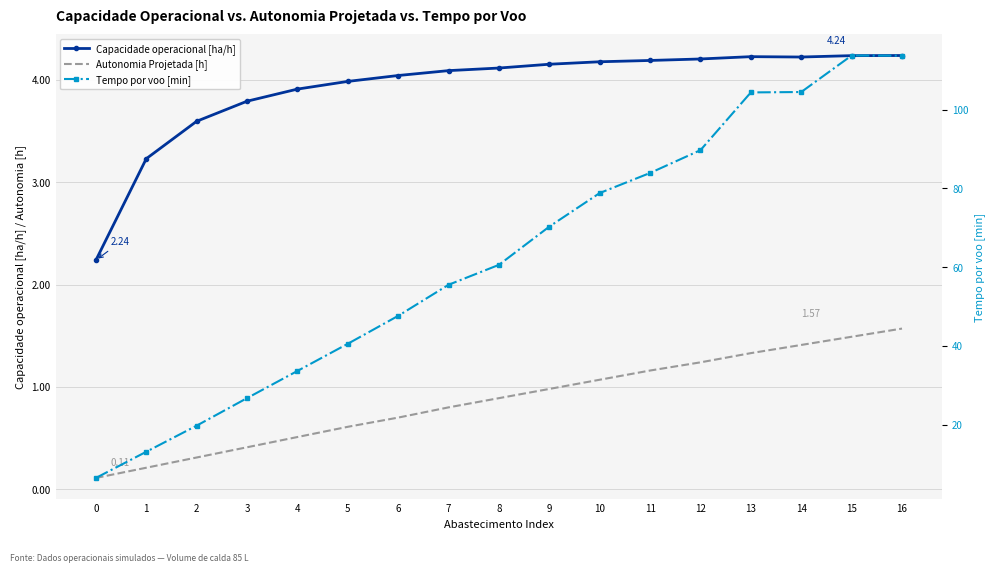

Does the chart have visible grid lines?

Yes